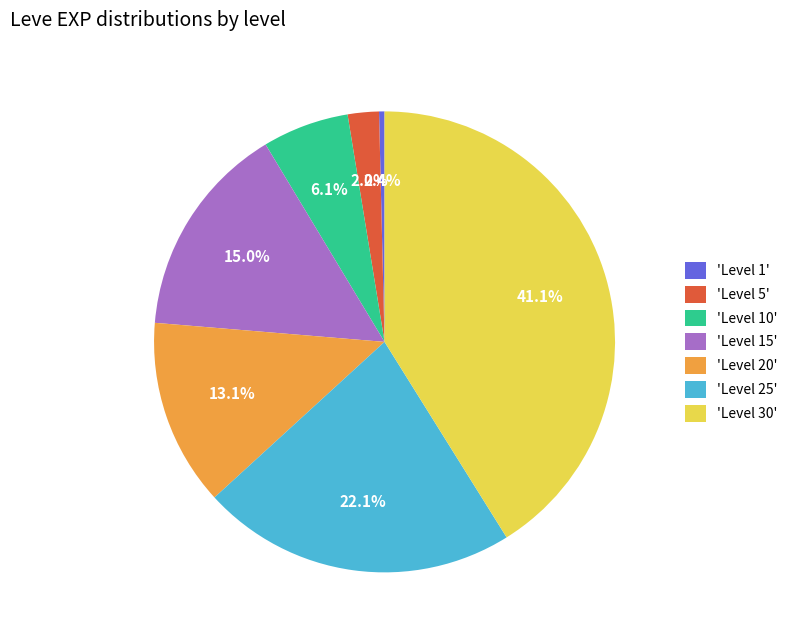

Count the number of slices in the pie.

7